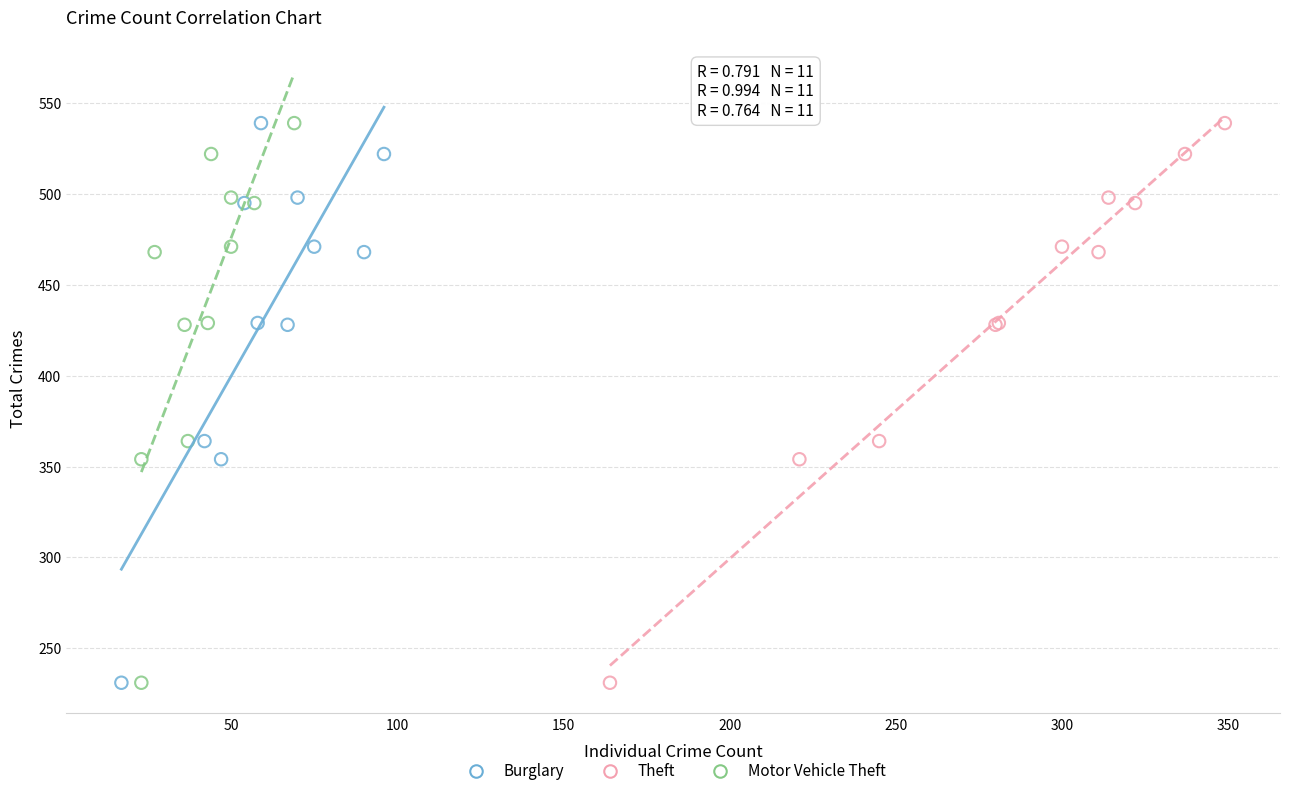

What are all the series names shown in the legend?

Burglary, Theft, Motor Vehicle Theft